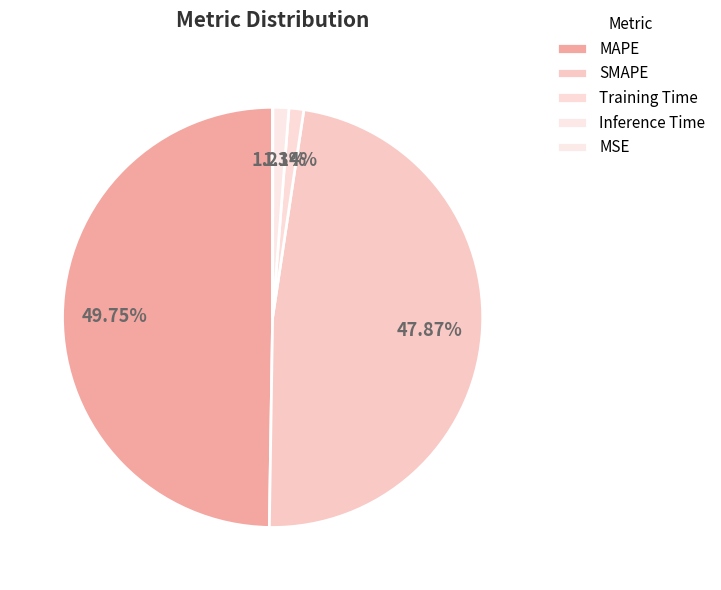

To the nearest percent, what is the average slice percentage?

20%